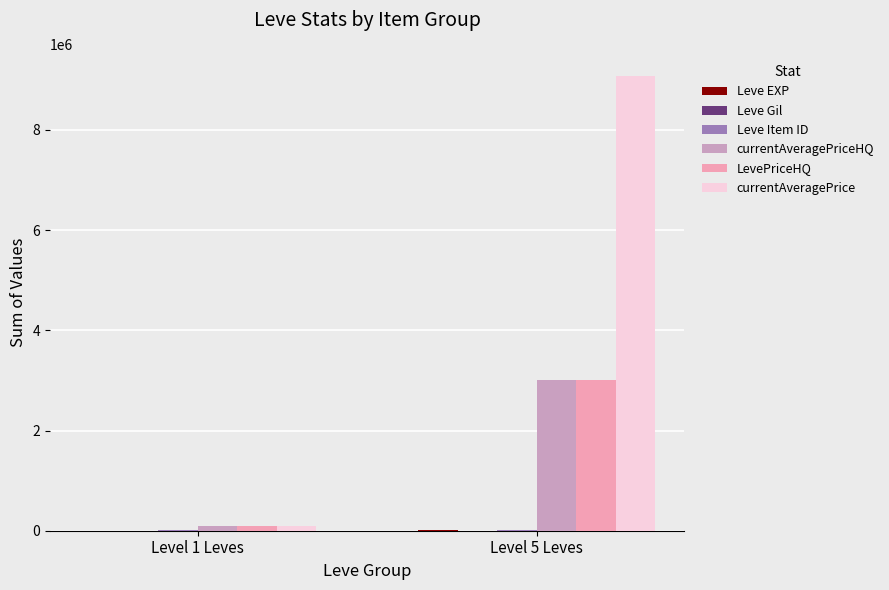

What is the sum of the currentAveragePriceHQ values at Level 5 Leves and Level 1 Leves?

3097572